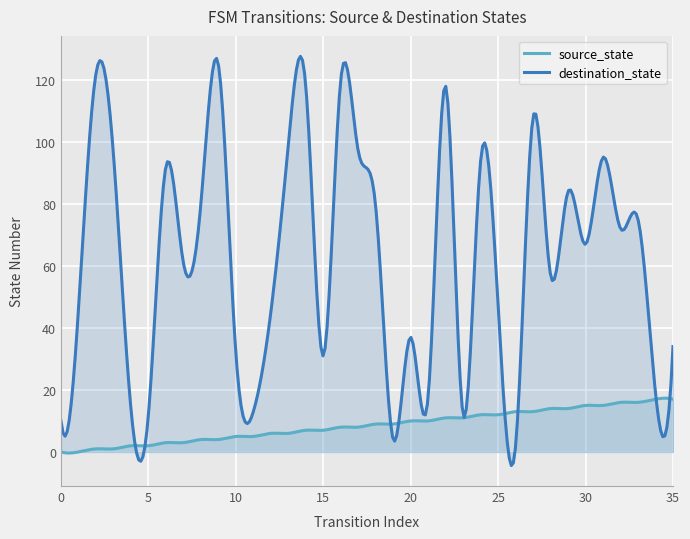

Reading left to right, list all the values displayed in this chart.

source_state: 0=0	1=0	2=1	3=1	4=2	5=2	6=3	7=3	8=4	9=4	10=5	11=5	12=6	13=6	14=7	15=7	16=8	17=8	18=9	19=9	20=10	21=10	22=11	23=11	24=12	25=12	26=13	27=13	28=14	29=14	30=15	31=15	32=16	33=16	34=17	35=17
destination_state: 0=10	1=46	2=122	3=96	4=14	5=12	6=92	7=61	8=80	9=125	10=32	11=13	12=45	13=99	14=118	15=31	16=120	17=97	18=79	19=4	20=37	21=18	22=118	23=12	24=94	25=47	26=2	27=108	28=57	29=84	30=67	31=95	32=72	33=75	34=19	35=34